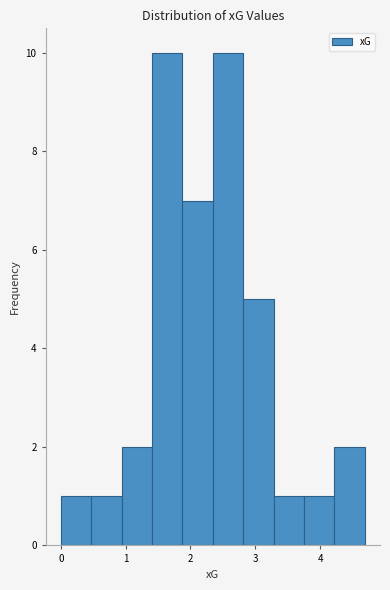

Reading left to right, transcribe this chart: for each bar, give the range it covers on the x-axis and its height. Neither the bar edges nor the heights are printed on the chart, so give them approximately, as read against the axes.

0.0 to 0.5: 1
0.5 to 0.9: 1
0.9 to 1.4: 2
1.4 to 1.9: 10
1.9 to 2.3: 7
2.3 to 2.8: 10
2.8 to 3.3: 5
3.3 to 3.8: 1
3.8 to 4.2: 1
4.2 to 4.7: 2